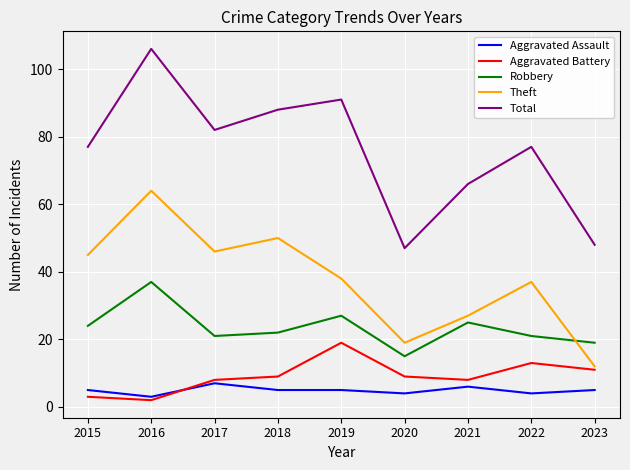

How many lines are shown in the chart?

5